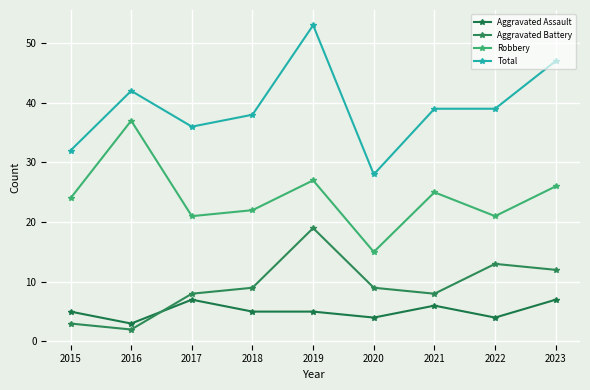

At which label is Aggravated Assault closest to 5?

2015